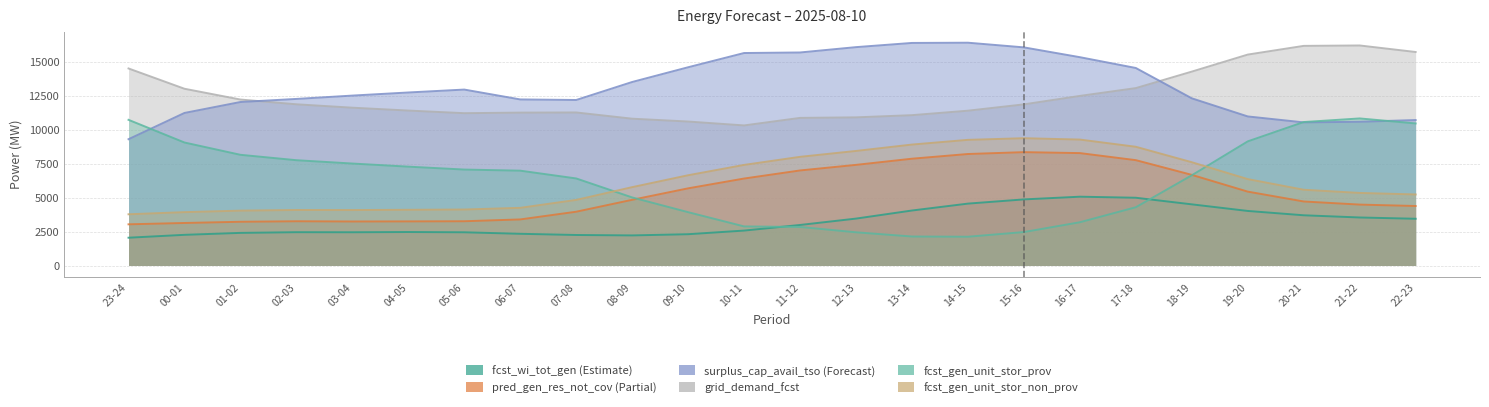

What is the spread (max minus min) of values at 08-09?

11295